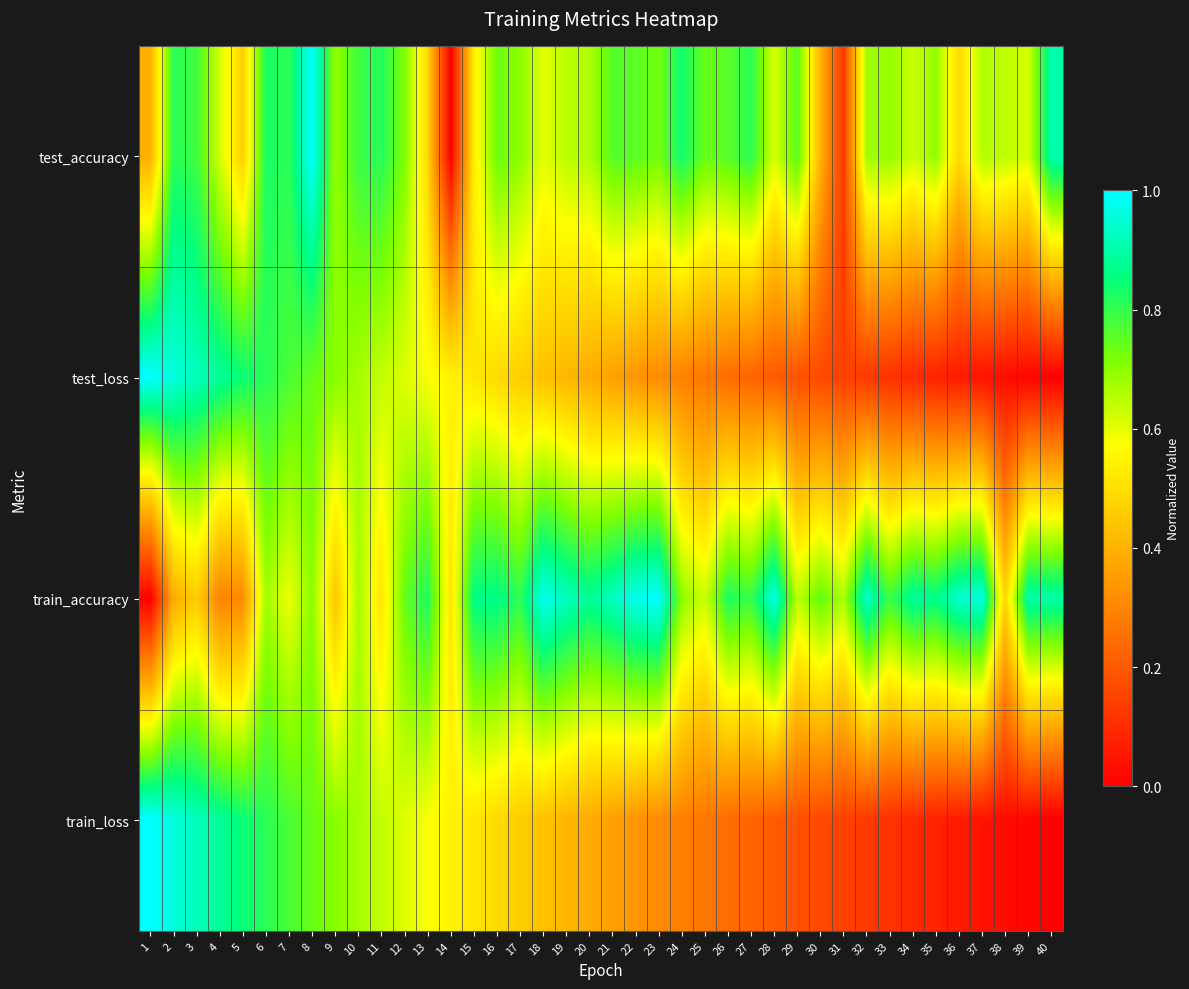

Which series has the largest total across all categories?

train_accuracy